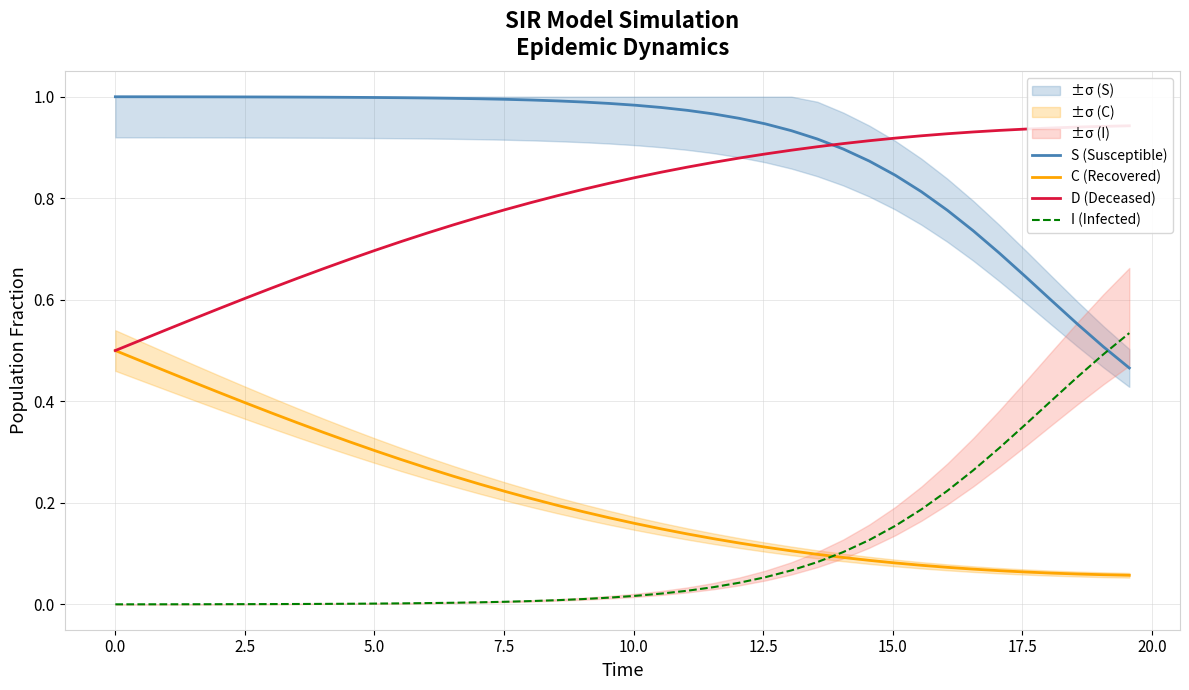

List the series in order of their peak value, lowest first.

C (Recovered), I (Infected), D (Deceased), S (Susceptible)